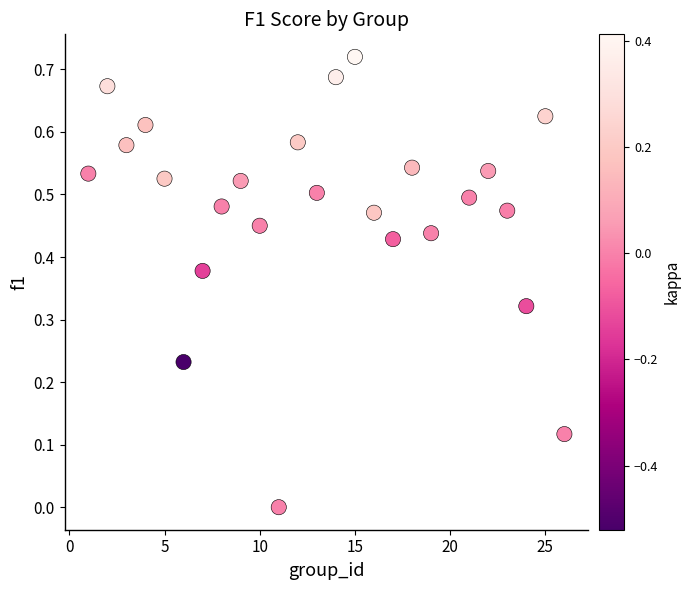

What is the range of X values (max minus min)?

25.0